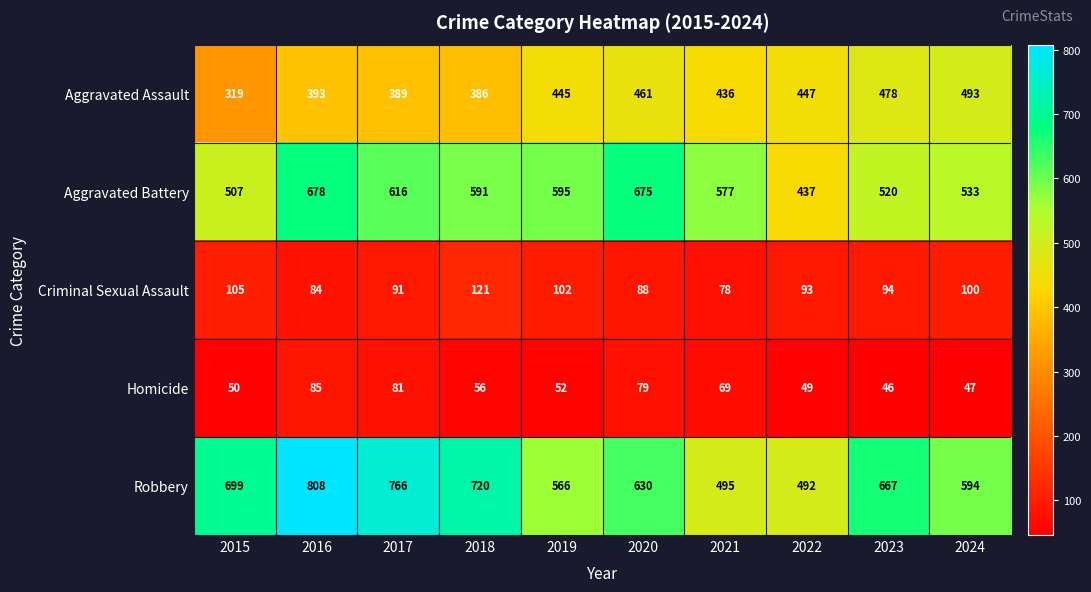

What is the total value across all series at 2015?

1680